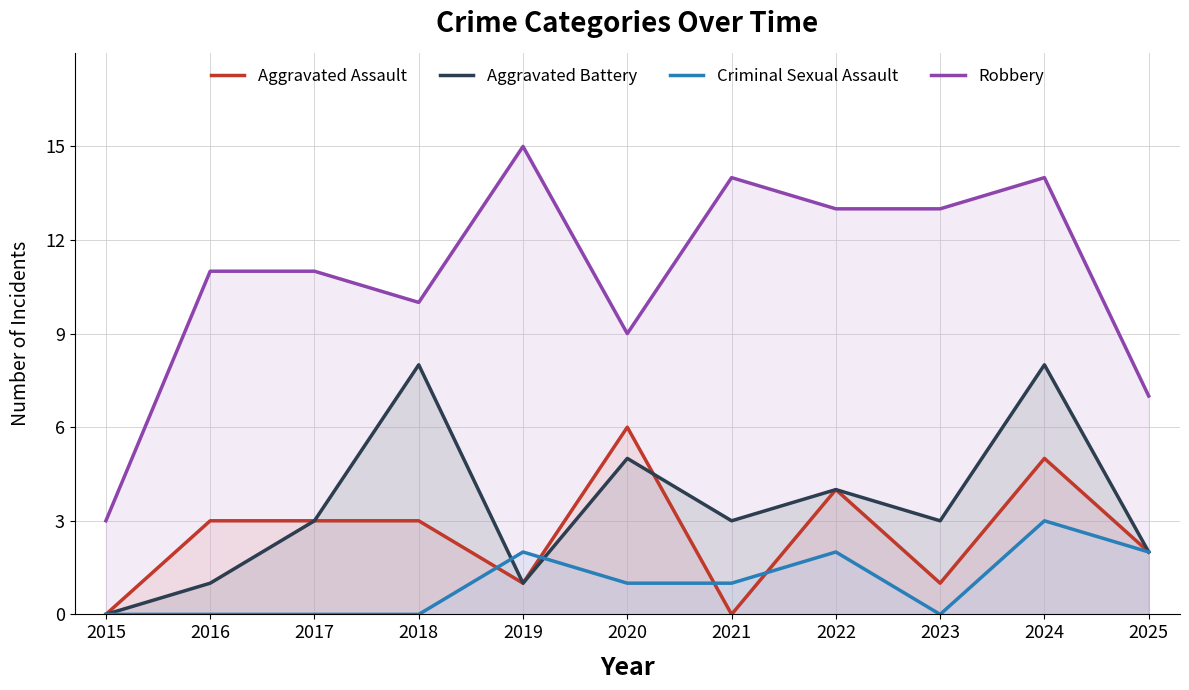

In Aggravated Assault, how many points are higher than both neighbors (excluding endpoints)?

3